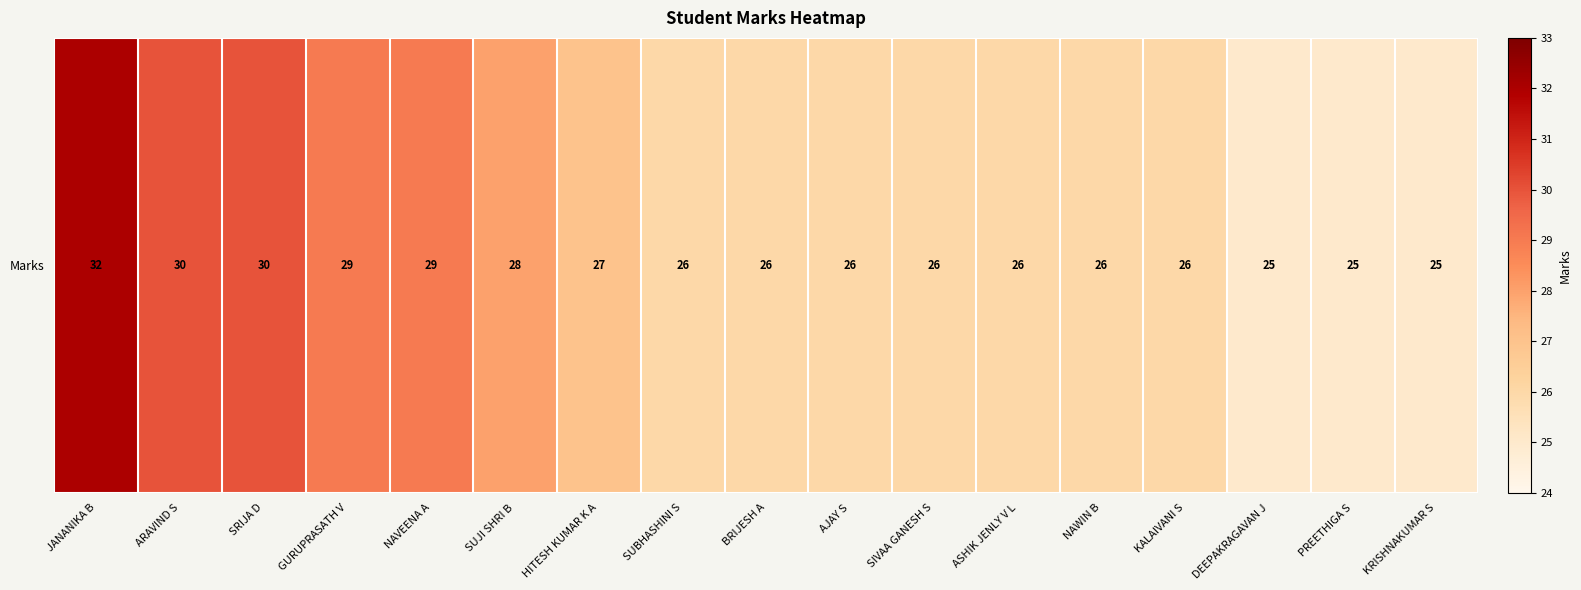

What is the greatest value displayed?

32